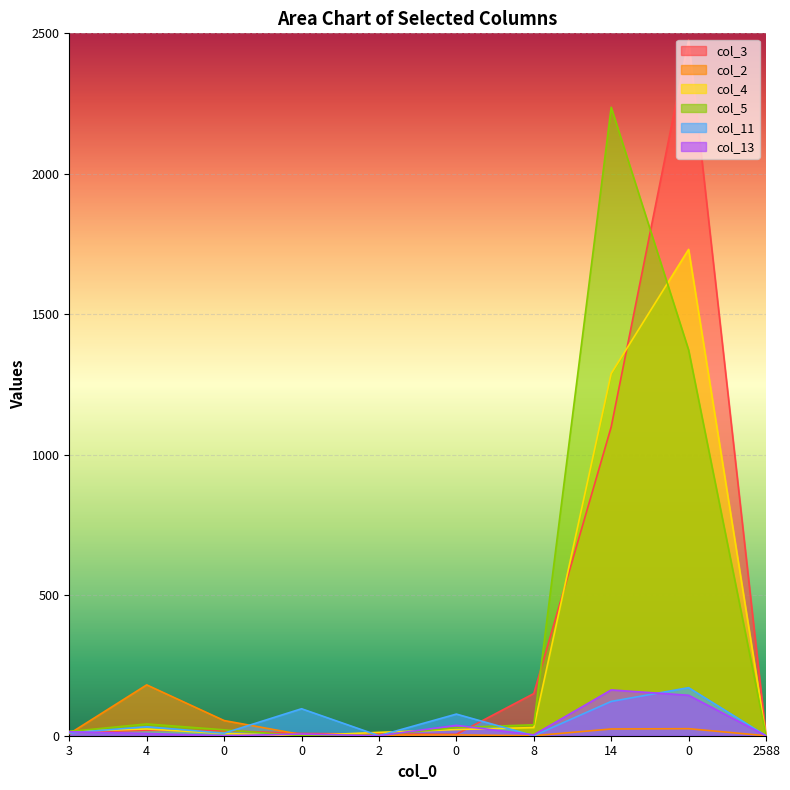

Reading left to right, list all the values displayed in this chart.

col_3: 3=13	4=19	0=18	0=8	2=6	0=5	8=150	14=1099	0=2476	2588=0
col_2: 3=7	4=181	0=54	0=4	2=2	0=3	8=0	14=24	0=25	2588=0
col_4: 3=15	4=24	0=8	0=0	2=12	0=22	8=29	14=1289	0=1731	2588=0
col_5: 3=15	4=42	0=21	0=0	2=2	0=29	8=39	14=2237	0=1373	2588=0
col_11: 3=10	4=32	0=9	0=96	2=0	0=77	8=0	14=122	0=171	2588=0
col_13: 3=14	4=8	0=0	0=6	2=0	0=37	8=3	14=163	0=144	2588=0